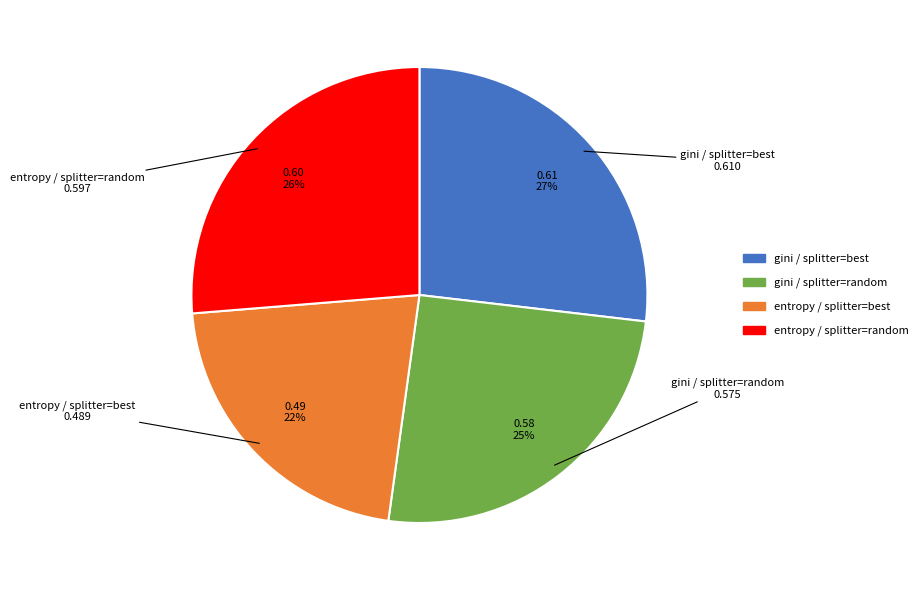

To the nearest percent, what is the difference between the largest and smallest slice percentages?

5%